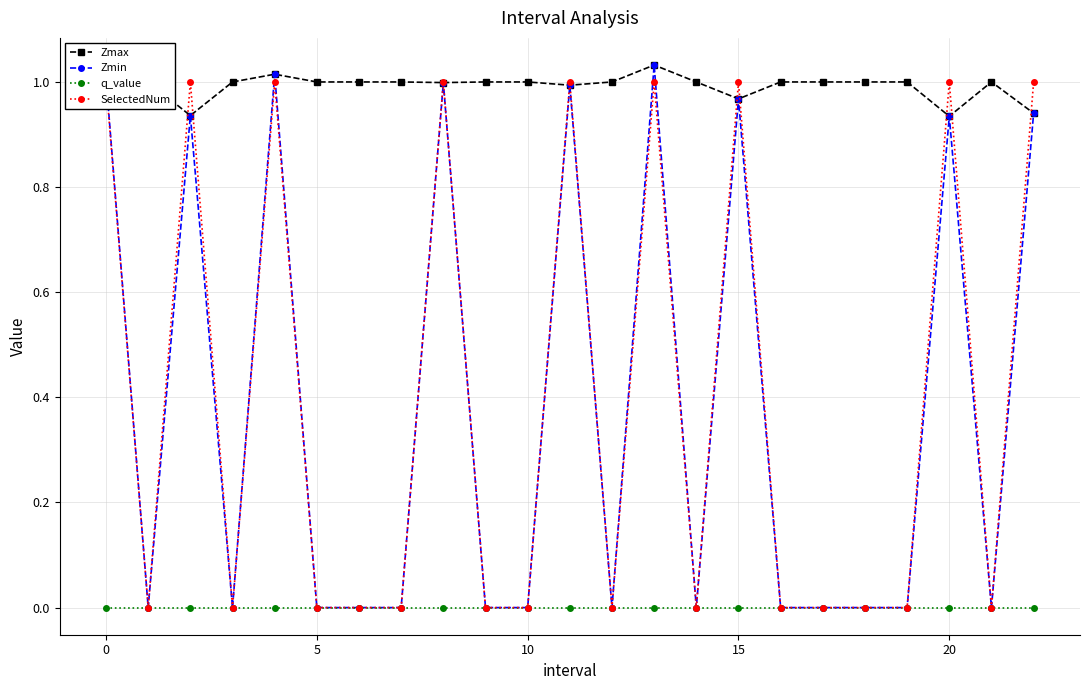

What is the average value of the SelectedNum series?

0.4